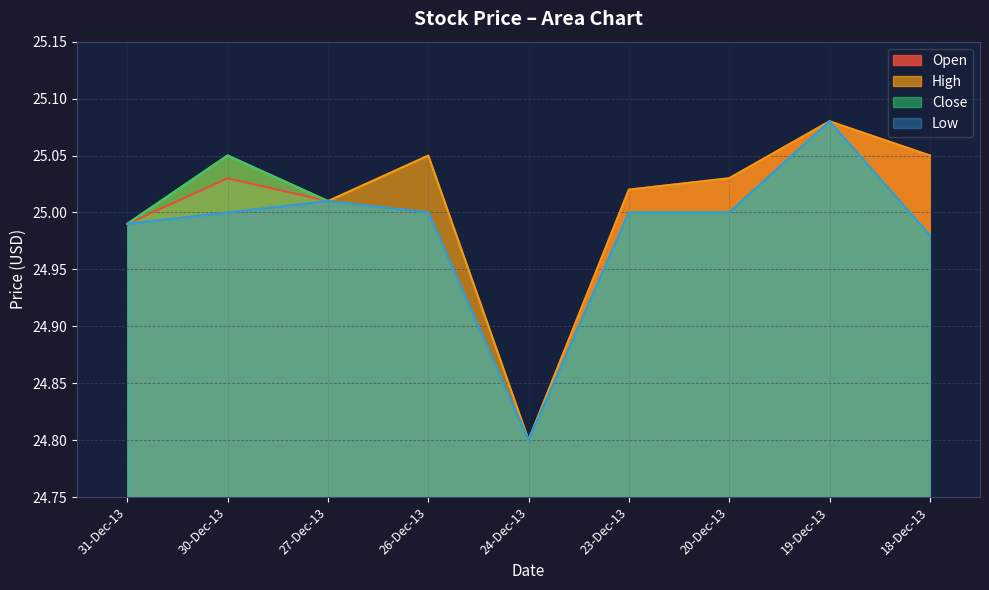

Is the value of Open at 18-Dec-13 greater than the value of Close at 26-Dec-13?

Yes